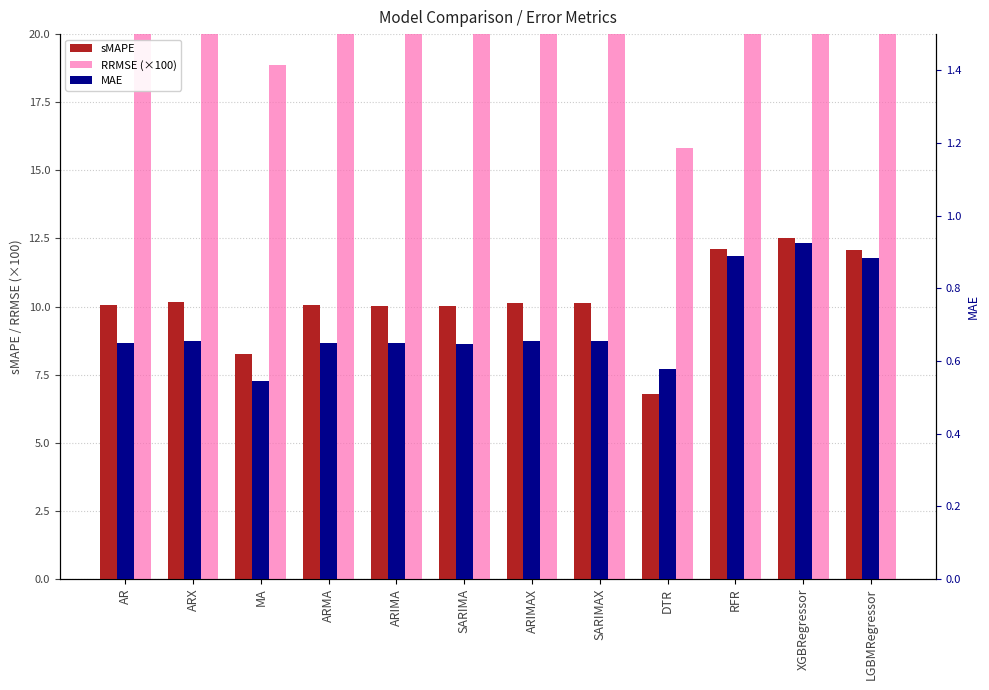

What is the label of the 11th bar from the left?

XGBRegressor